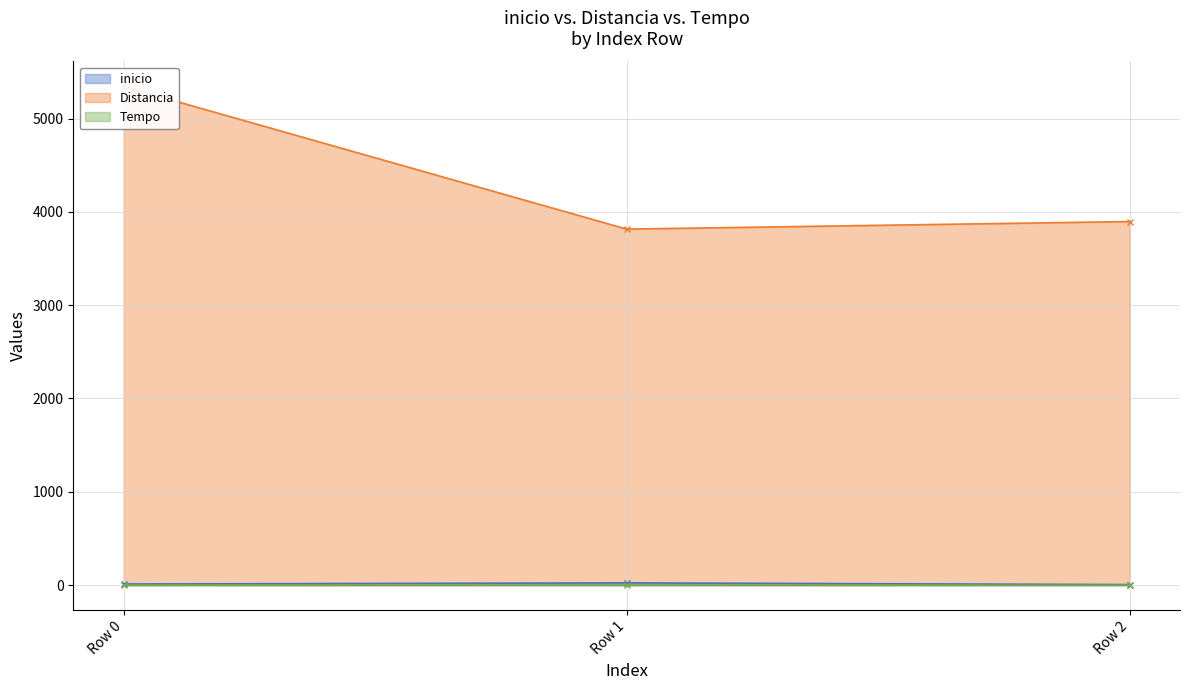

At which category does the chart reach its peak across all series?

Row 0